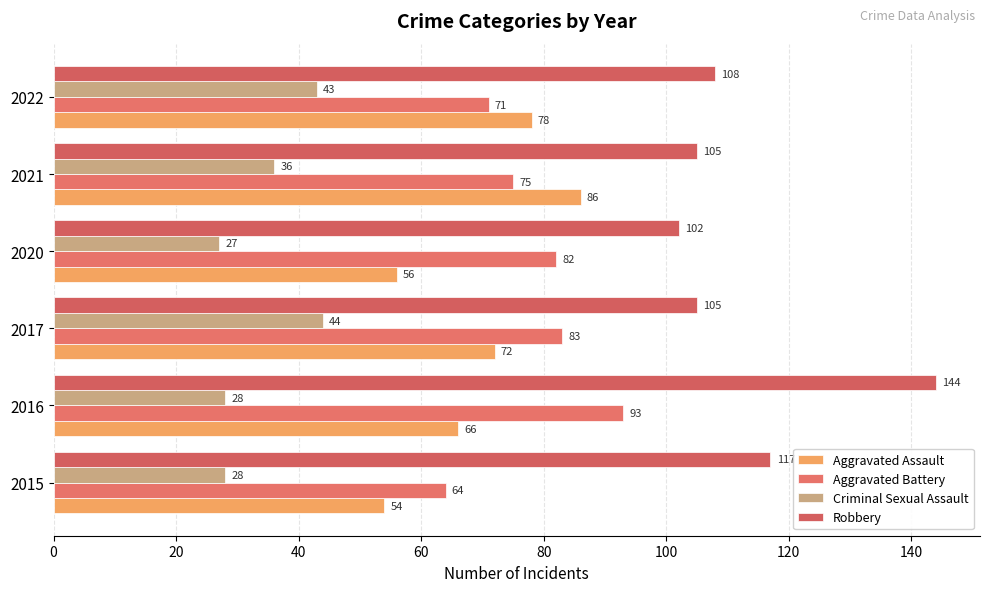

How many values in the Aggravated Assault series are below 72?

3